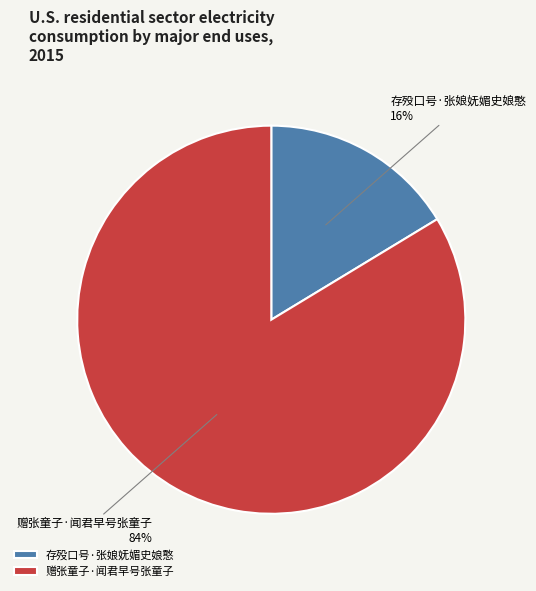

Which category has the biggest portion of the pie?

赠张童子·闻君早号张童子